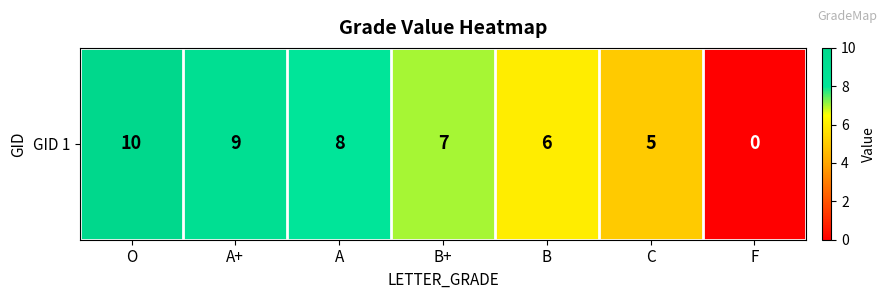

What is the ratio of the value at B to the value at B+?

0.9